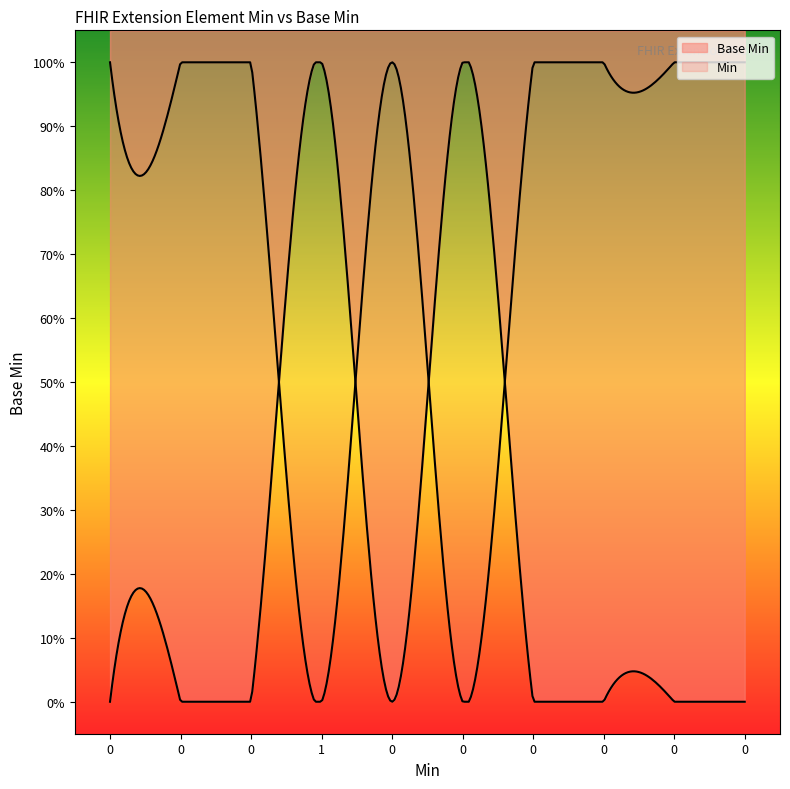

What is the sum of all values?

2